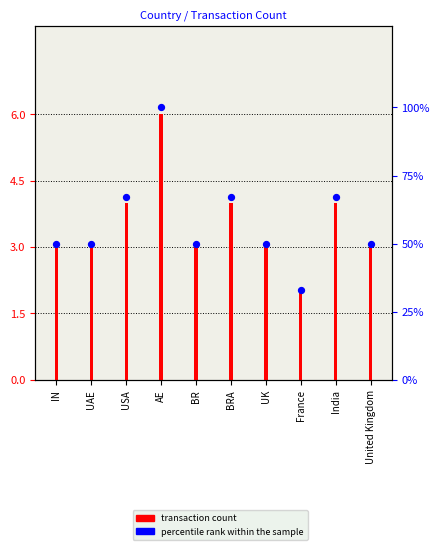

At which category is the sum across all series the highest?

AE